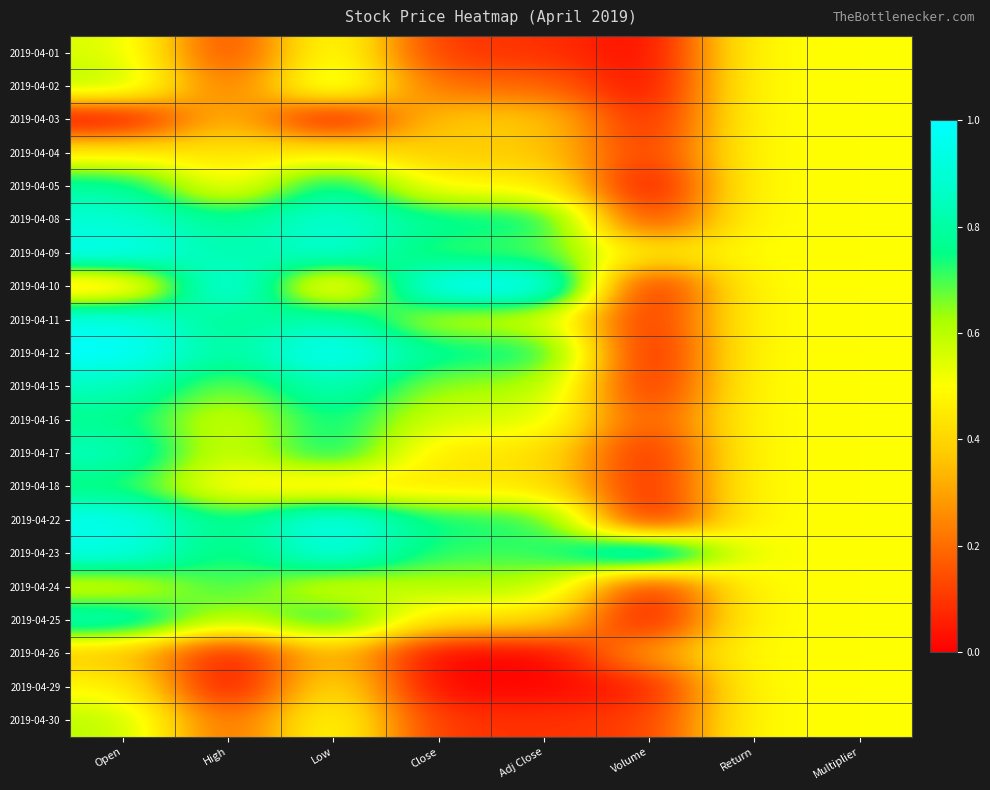

Reading left to right, list all the values displayed in this chart.

2019-04-01: Open=0.6	High=0.1	Low=0.6	Close=0.1	Adj Close=0.1	Volume=0.0	Return=0.5	Multiplier=0.5
2019-04-02: Open=0.6	High=0.2	Low=0.6	Close=0.2	Adj Close=0.2	Volume=0.0	Return=0.5	Multiplier=0.5
2019-04-03: Open=0.0	High=0.4	Low=0.0	Close=0.4	Adj Close=0.4	Volume=0.0	Return=0.5	Multiplier=0.5
2019-04-04: Open=0.5	High=0.4	Low=0.5	Close=0.4	Adj Close=0.4	Volume=0.1	Return=0.5	Multiplier=0.5
2019-04-05: Open=0.8	High=0.5	Low=0.8	Close=0.5	Adj Close=0.5	Volume=0.0	Return=0.5	Multiplier=0.5
2019-04-08: Open=0.9	High=0.8	Low=0.9	Close=0.8	Adj Close=0.8	Volume=0.1	Return=0.5	Multiplier=0.5
2019-04-09: Open=1.0	High=0.8	Low=0.9	Close=0.7	Adj Close=0.7	Volume=0.4	Return=0.5	Multiplier=0.5
2019-04-10: Open=0.4	High=1.0	Low=0.4	Close=1.0	Adj Close=1.0	Volume=0.0	Return=0.5	Multiplier=0.5
2019-04-11: Open=1.0	High=0.8	Low=0.9	Close=0.6	Adj Close=0.6	Volume=0.1	Return=0.5	Multiplier=0.5
2019-04-12: Open=1.0	High=0.8	Low=1.0	Close=0.8	Adj Close=0.8	Volume=0.0	Return=0.5	Multiplier=0.5
2019-04-15: Open=0.8	High=0.6	Low=0.8	Close=0.6	Adj Close=0.6	Volume=0.0	Return=0.5	Multiplier=0.5
2019-04-16: Open=0.8	High=0.6	Low=0.8	Close=0.6	Adj Close=0.6	Volume=0.1	Return=0.5	Multiplier=0.5
2019-04-17: Open=0.9	High=0.6	Low=0.8	Close=0.4	Adj Close=0.4	Volume=0.1	Return=0.5	Multiplier=0.5
2019-04-18: Open=0.7	High=0.5	Low=0.4	Close=0.4	Adj Close=0.4	Volume=0.1	Return=0.5	Multiplier=0.5
2019-04-22: Open=1.0	High=0.7	Low=1.0	Close=0.7	Adj Close=0.7	Volume=0.0	Return=0.5	Multiplier=0.5
2019-04-23: Open=0.9	High=0.7	Low=0.9	Close=0.7	Adj Close=0.7	Volume=1.0	Return=0.5	Multiplier=0.5
2019-04-24: Open=0.5	High=0.7	Low=0.5	Close=0.6	Adj Close=0.6	Volume=0.0	Return=0.5	Multiplier=0.5
2019-04-25: Open=0.9	High=0.6	Low=0.8	Close=0.4	Adj Close=0.4	Volume=0.0	Return=0.5	Multiplier=0.5
2019-04-26: Open=0.4	High=0.0	Low=0.4	Close=0.0	Adj Close=0.0	Volume=0.3	Return=0.5	Multiplier=0.5
2019-04-29: Open=0.5	High=0.0	Low=0.5	Close=0.0	Adj Close=0.0	Volume=0.1	Return=0.5	Multiplier=0.5
2019-04-30: Open=0.6	High=0.2	Low=0.5	Close=0.1	Adj Close=0.1	Volume=0.1	Return=0.5	Multiplier=0.5